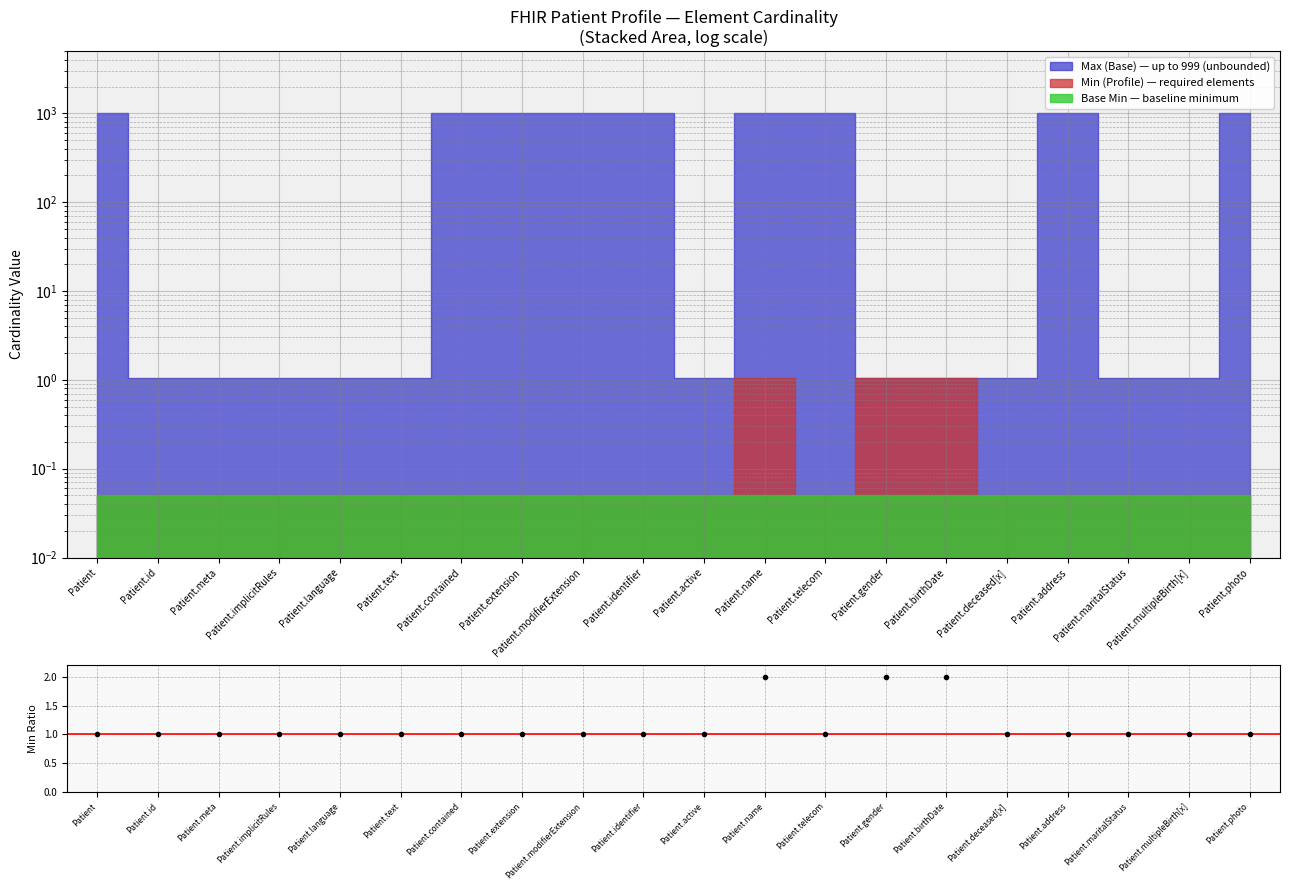

How many categories are shown in the chart?

20